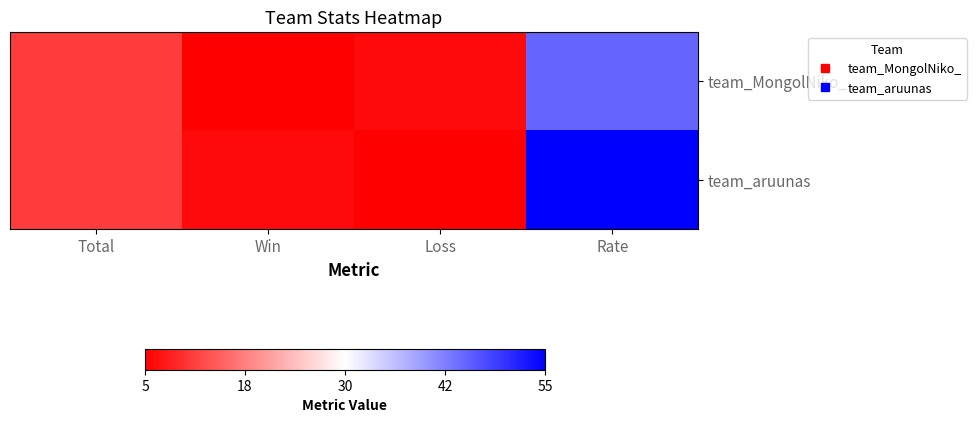

What is the total value across all series at Rate?

100